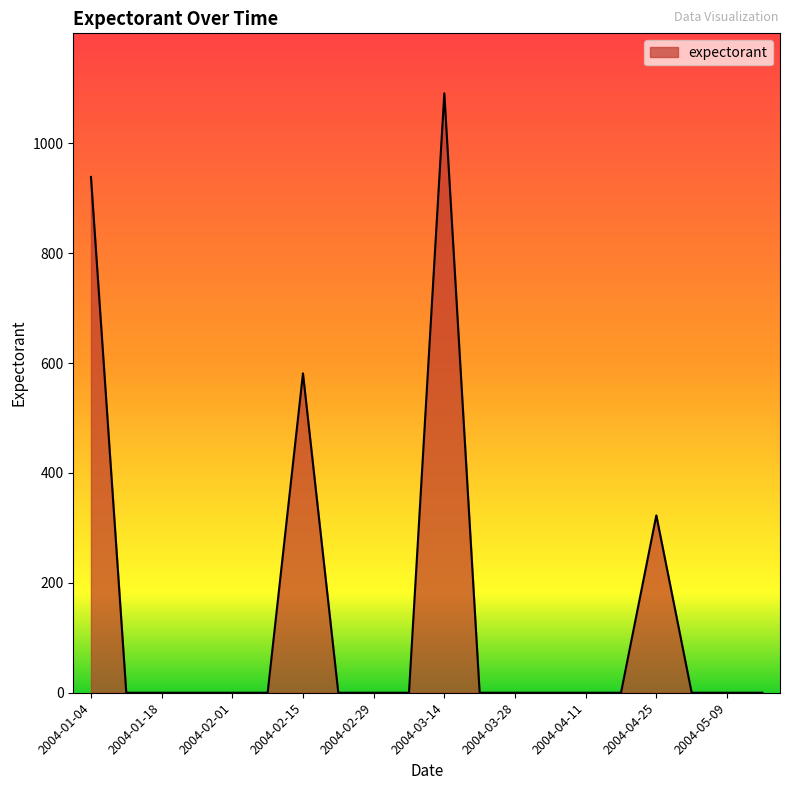

What is the difference between the maximum and minimum values?

1090.9